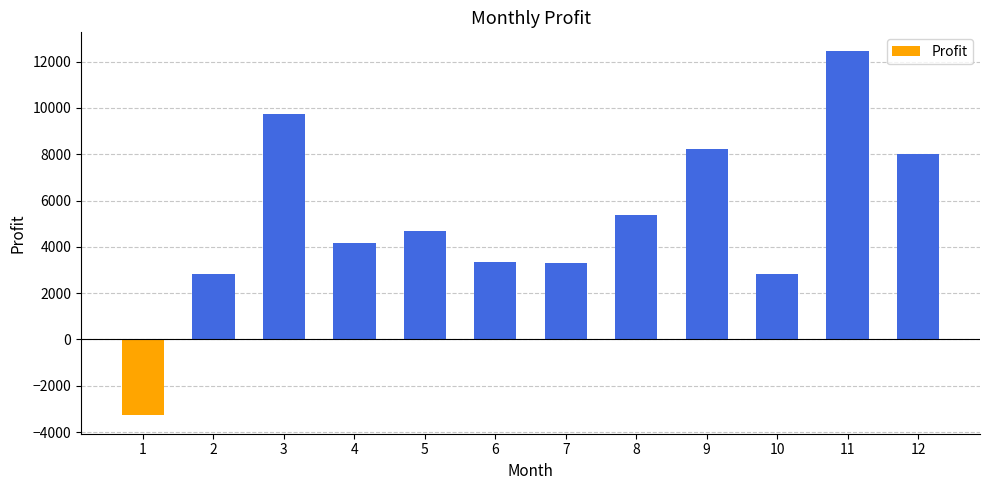

How many data points are less than 4667?

6